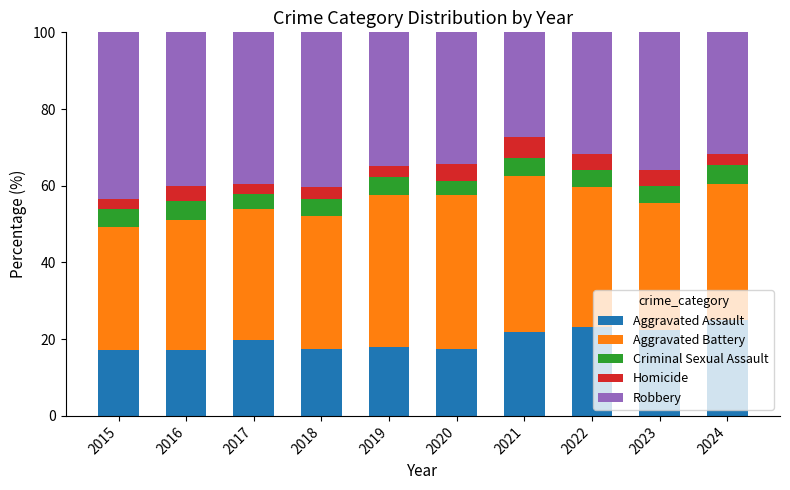

What is the total value across all series at 2020?

100.0